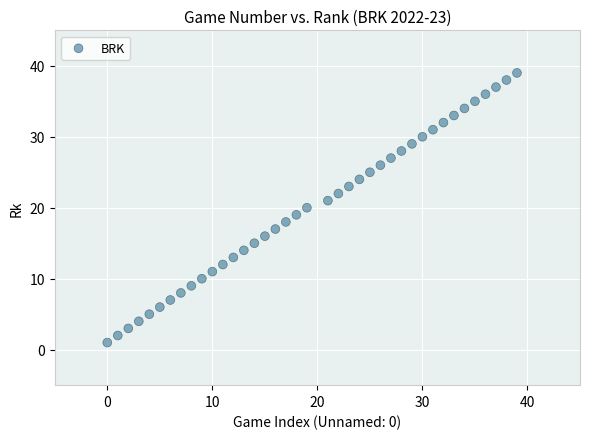

What is the range of X values (max minus min)?

39